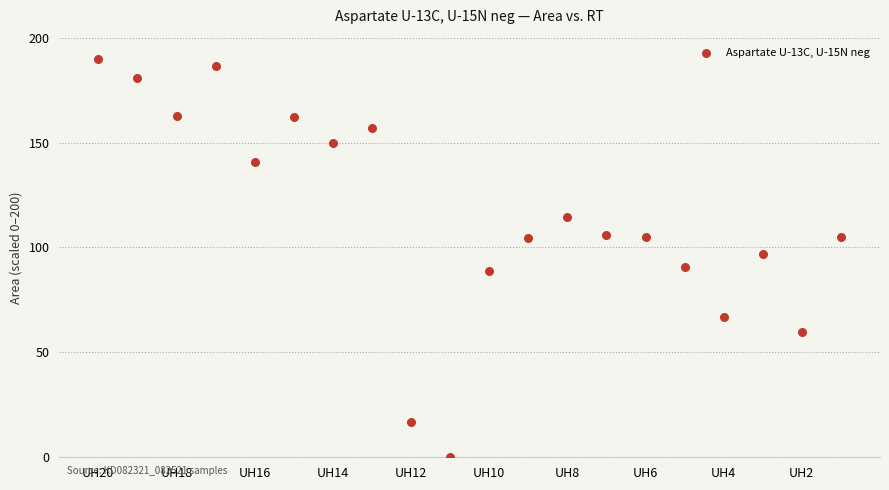

What is the range of X values (max minus min)?

19.0